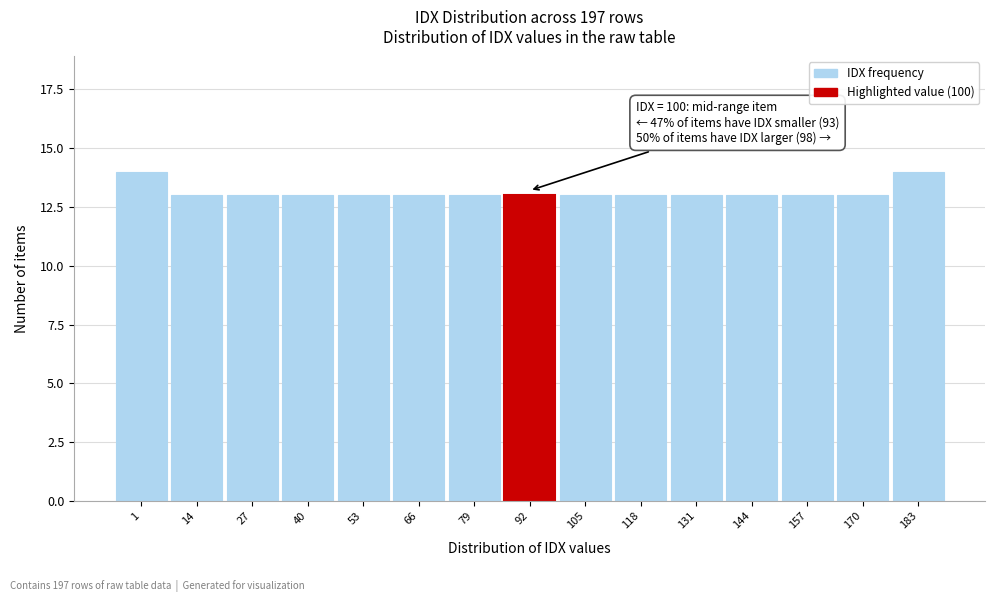

Reading left to right, transcribe all the data shown in this chart.

1=14	14=13	27=13	40=13	53=13	66=13	79=13	92=13	105=13	118=13	131=13	144=13	157=13	170=13	183=14